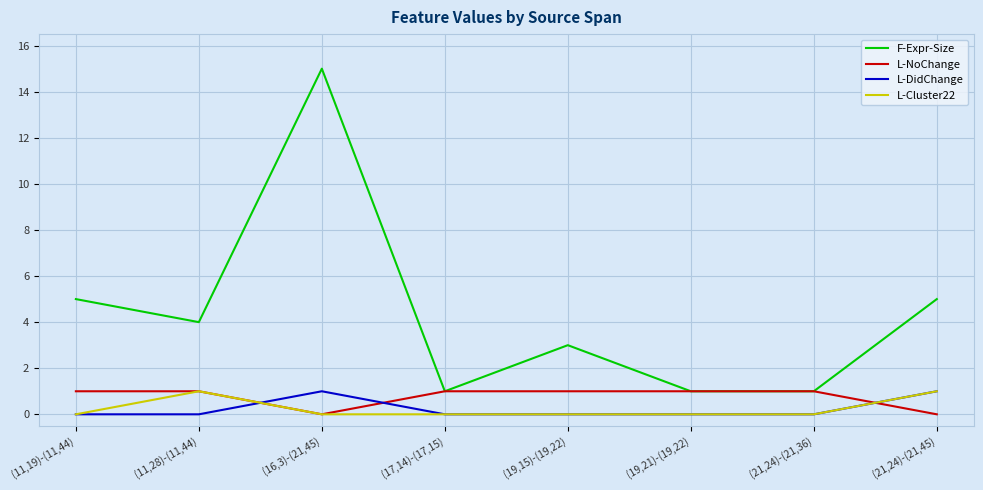

The L-Cluster22 series shows 0 at (19,21)-(19,22). True or false?

True